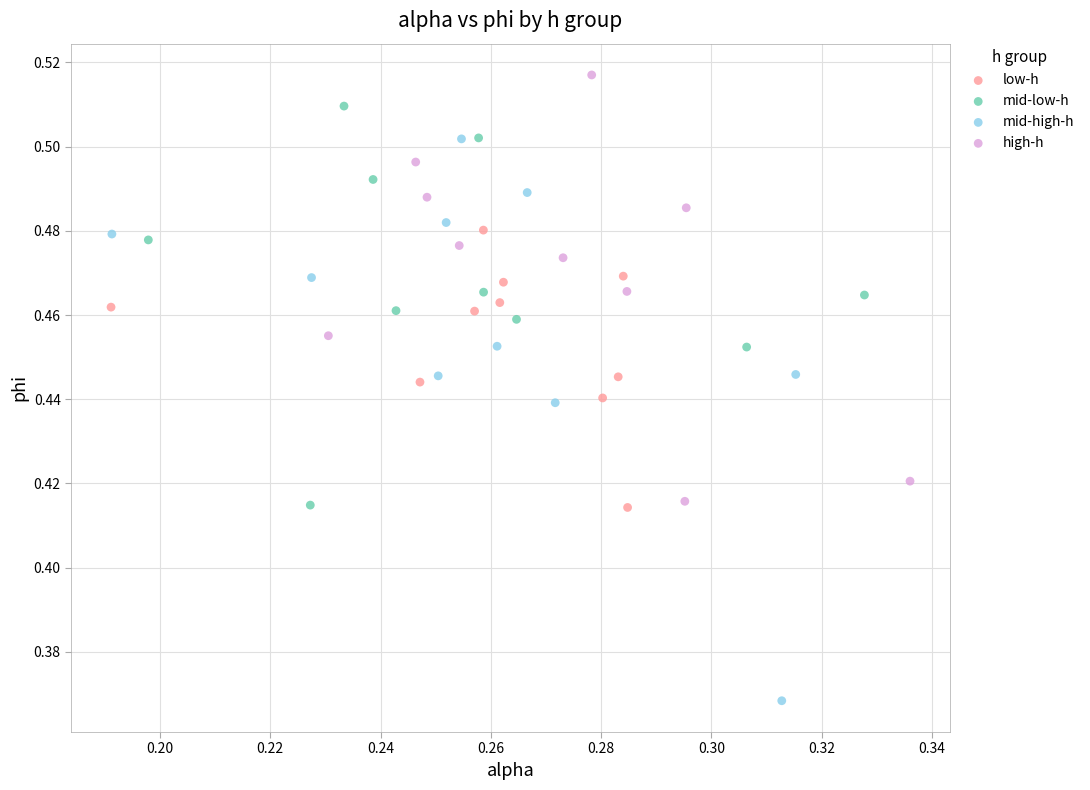

Which series has the widest spread of Y values?

mid-high-h